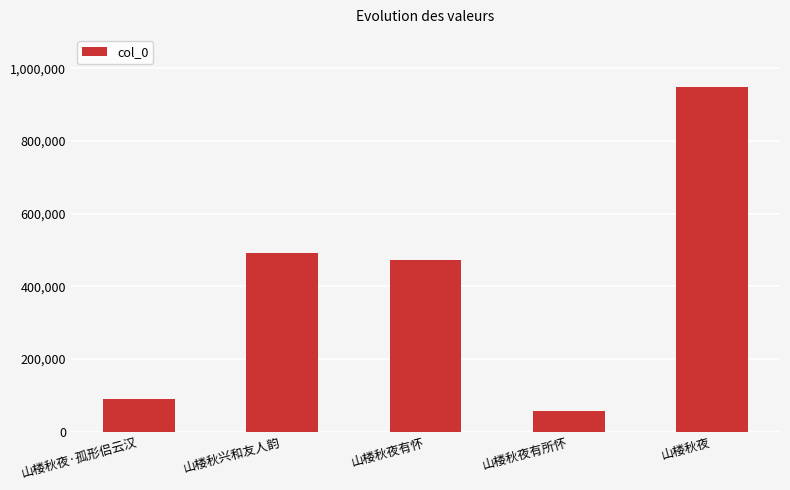

At which label is the value closest to 502775?

山楼秋兴和友人韵